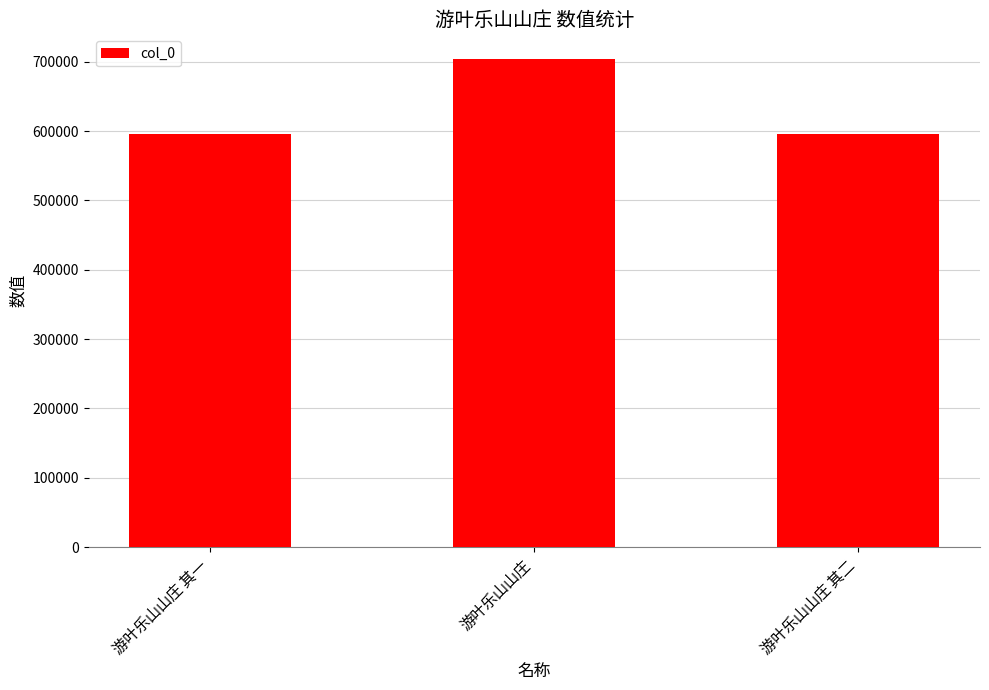

What is the difference between the maximum and second lowest values?

108790